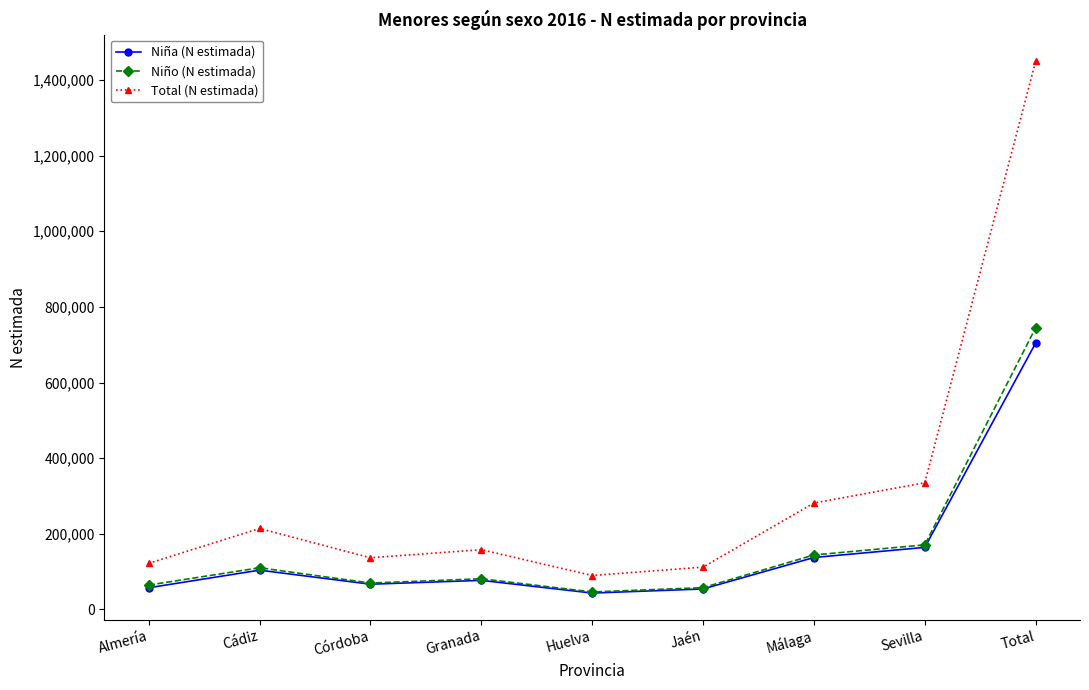

Rank the series by their maximum value, from highest to lowest.

Total (N estimada), Niño (N estimada), Niña (N estimada)